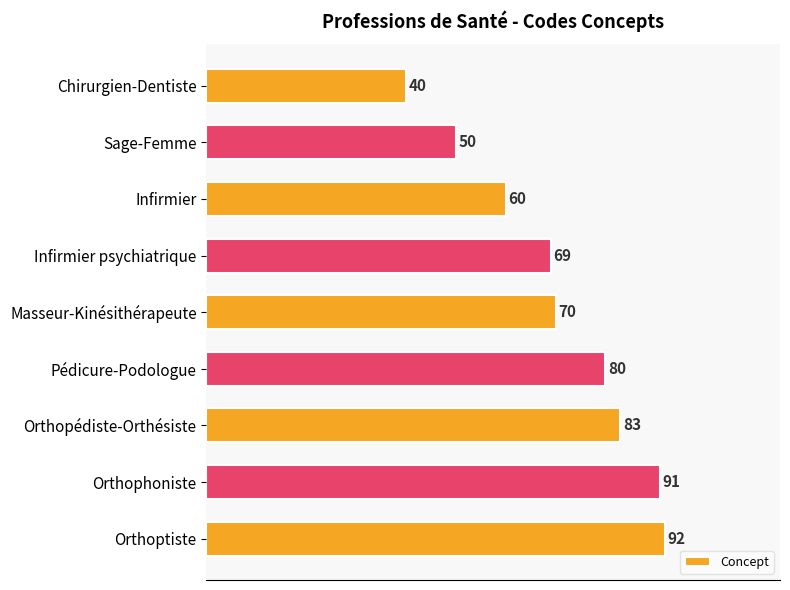

What is the sum of all values?

635